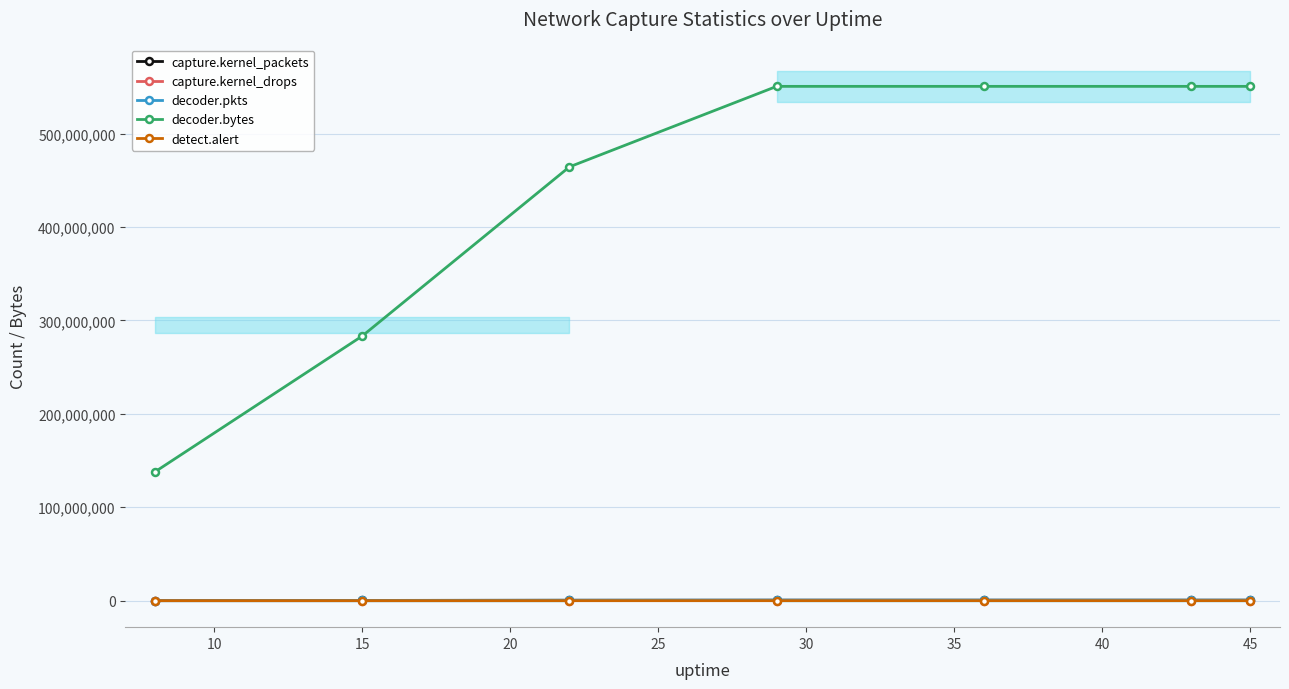

The value of decoder.bytes at 45 is 775667437. True or false?

False